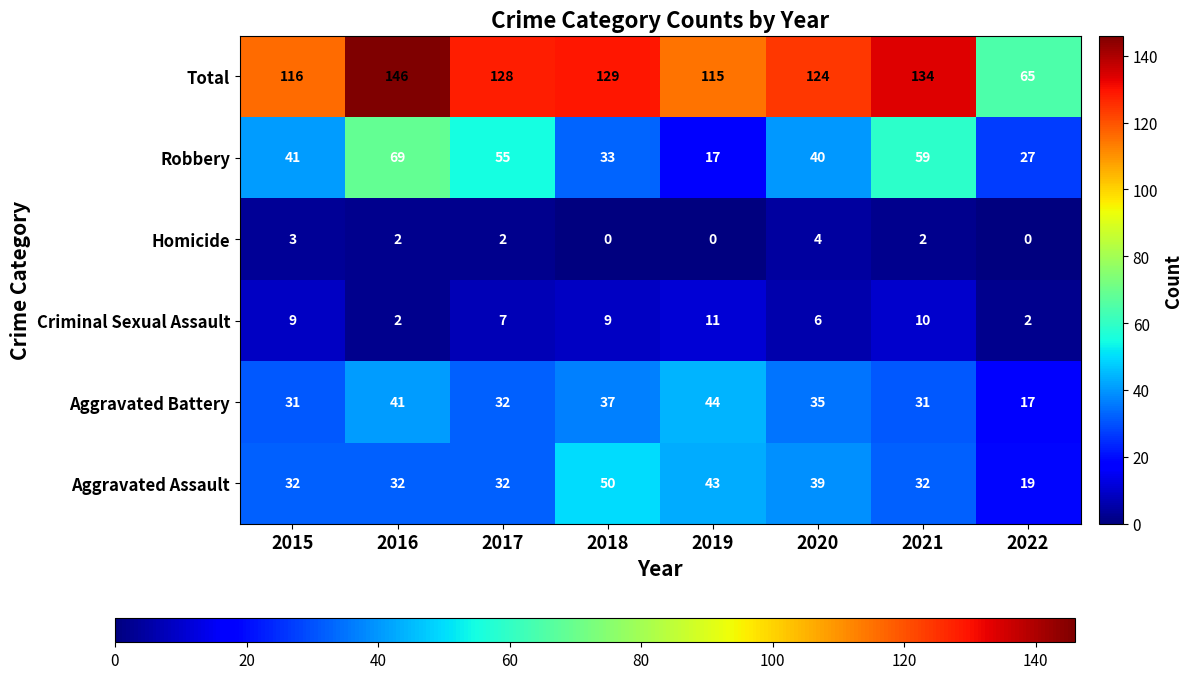

What is the maximum value shown in the chart?

146